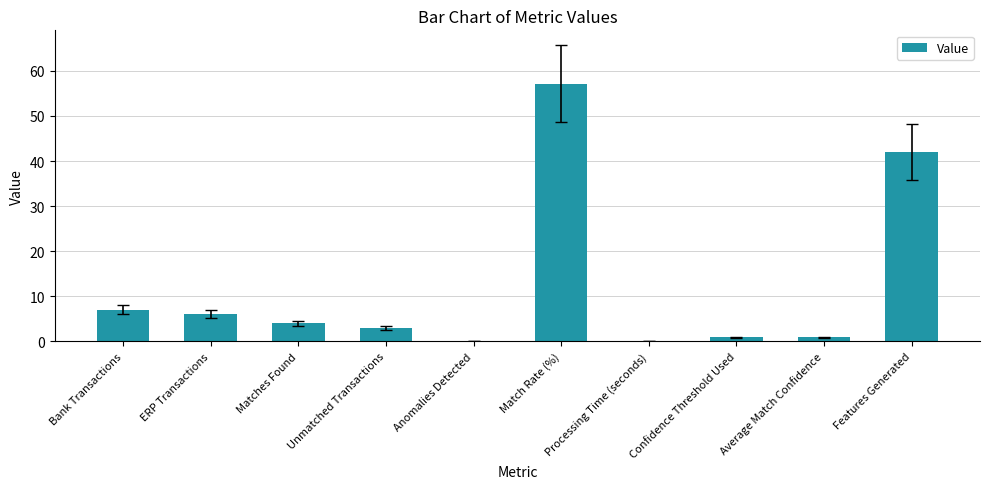

What is the ratio of the value at Features Generated to the value at Matches Found?

10.5